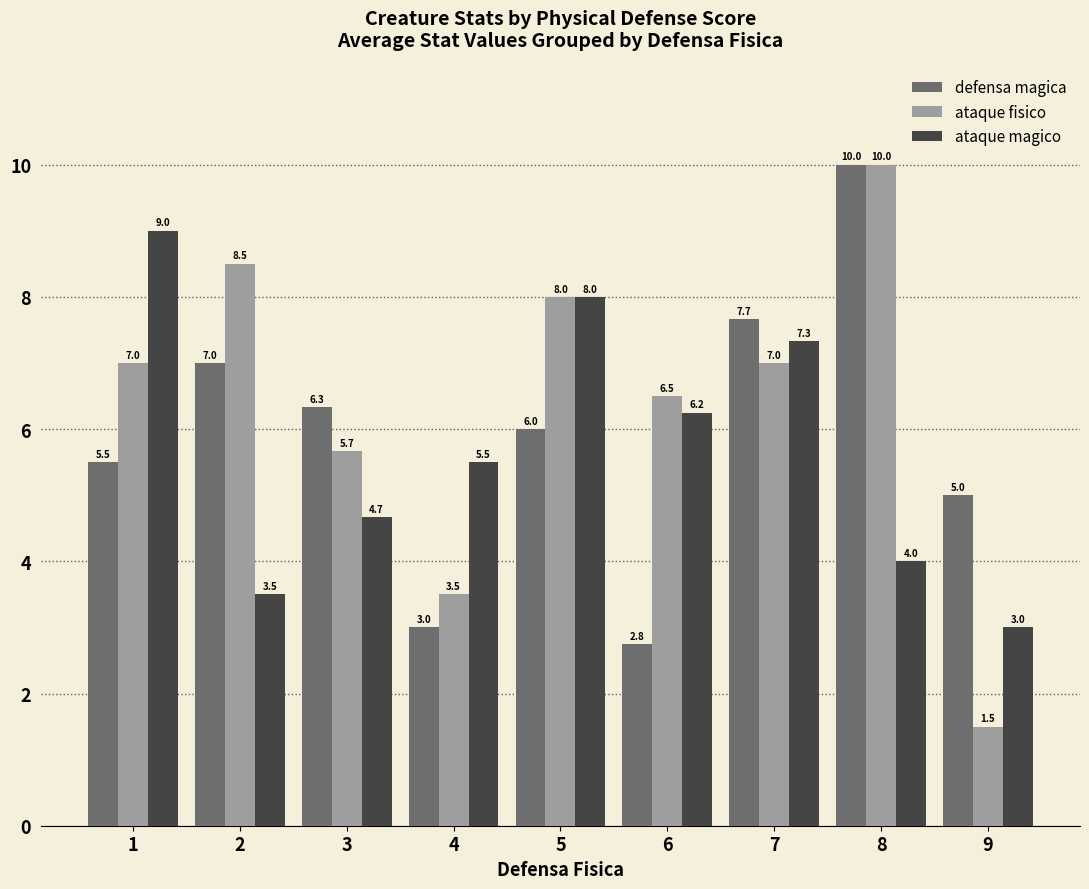

Which category has the lowest value in the defensa magica series?

6